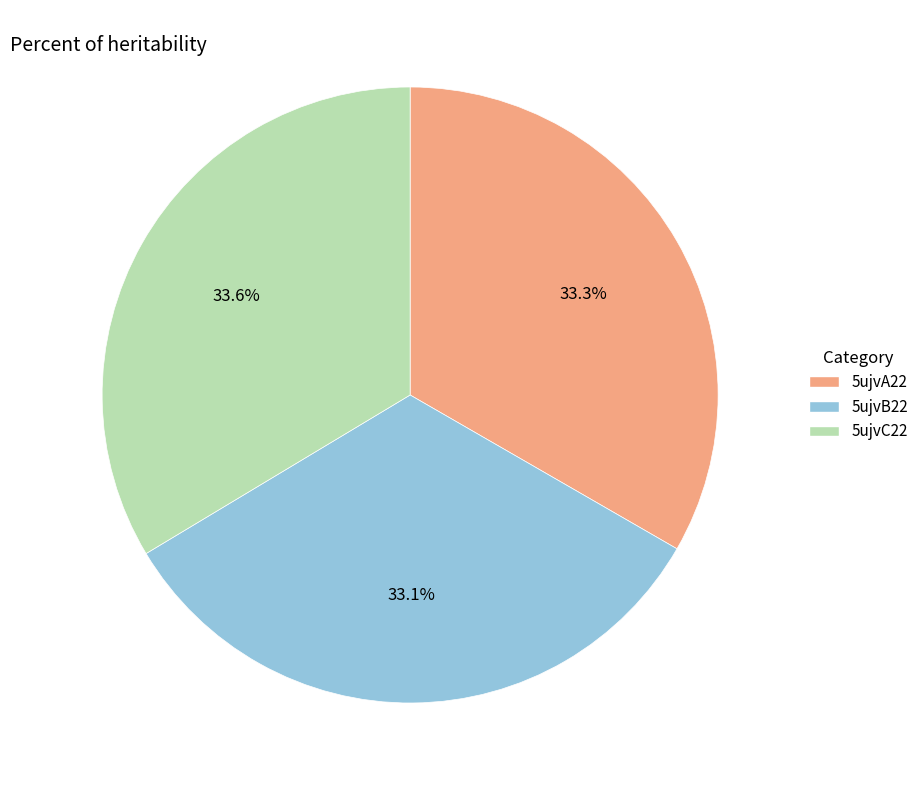

Approximately how many times larger is the value at 5ujvA22 compared to 5ujvC22?

1.0